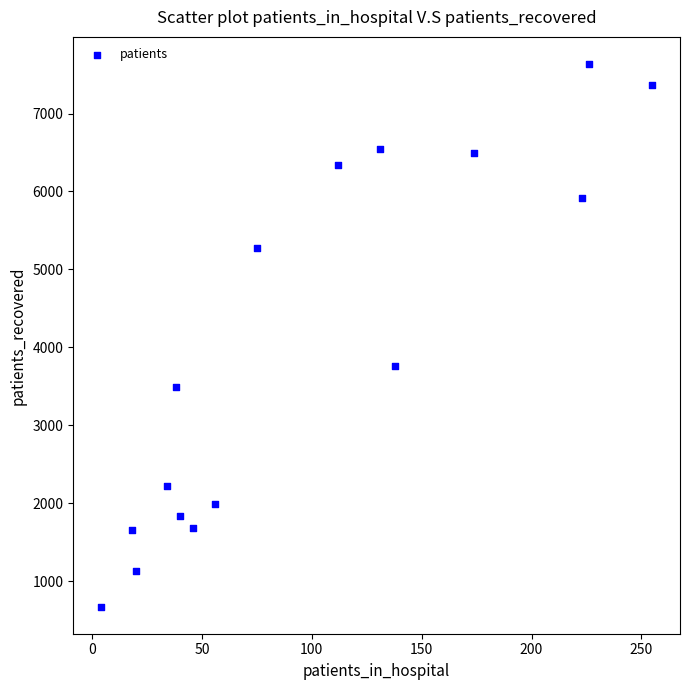

What is the range of Y values (max minus min)?

6959